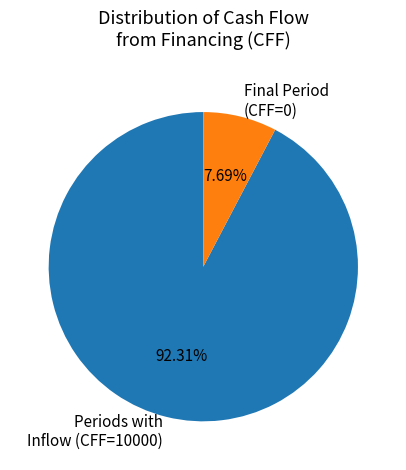

Do Final Period (CFF=0) and Periods with Inflow (CFF=10000) together represent more than half of the pie?

Yes